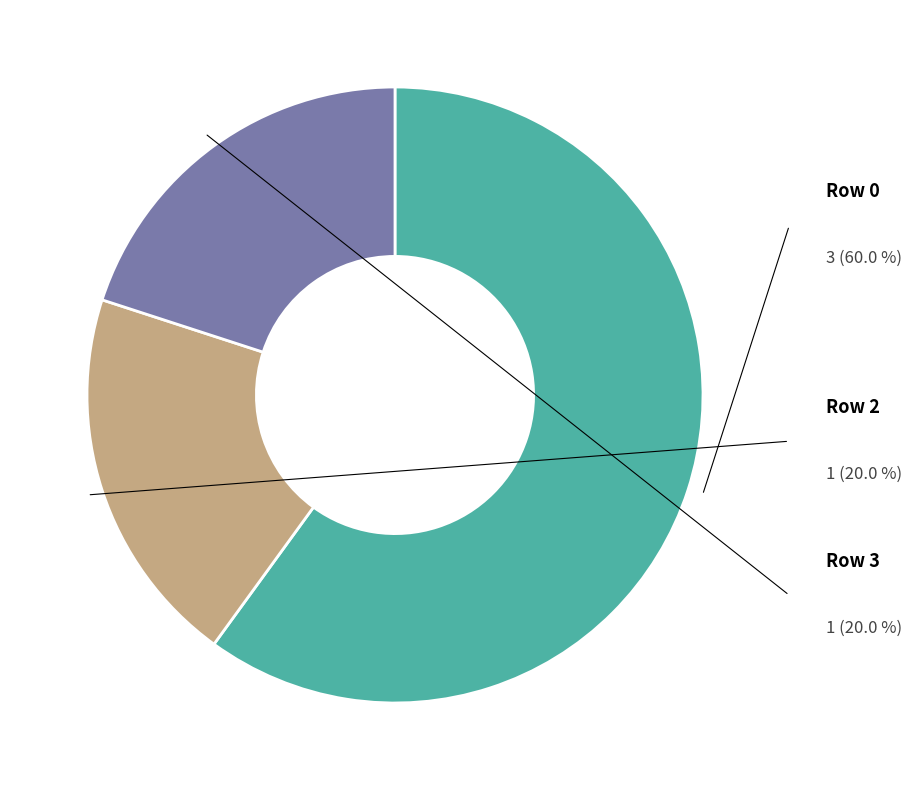

Is there a majority slice in this chart?

Yes